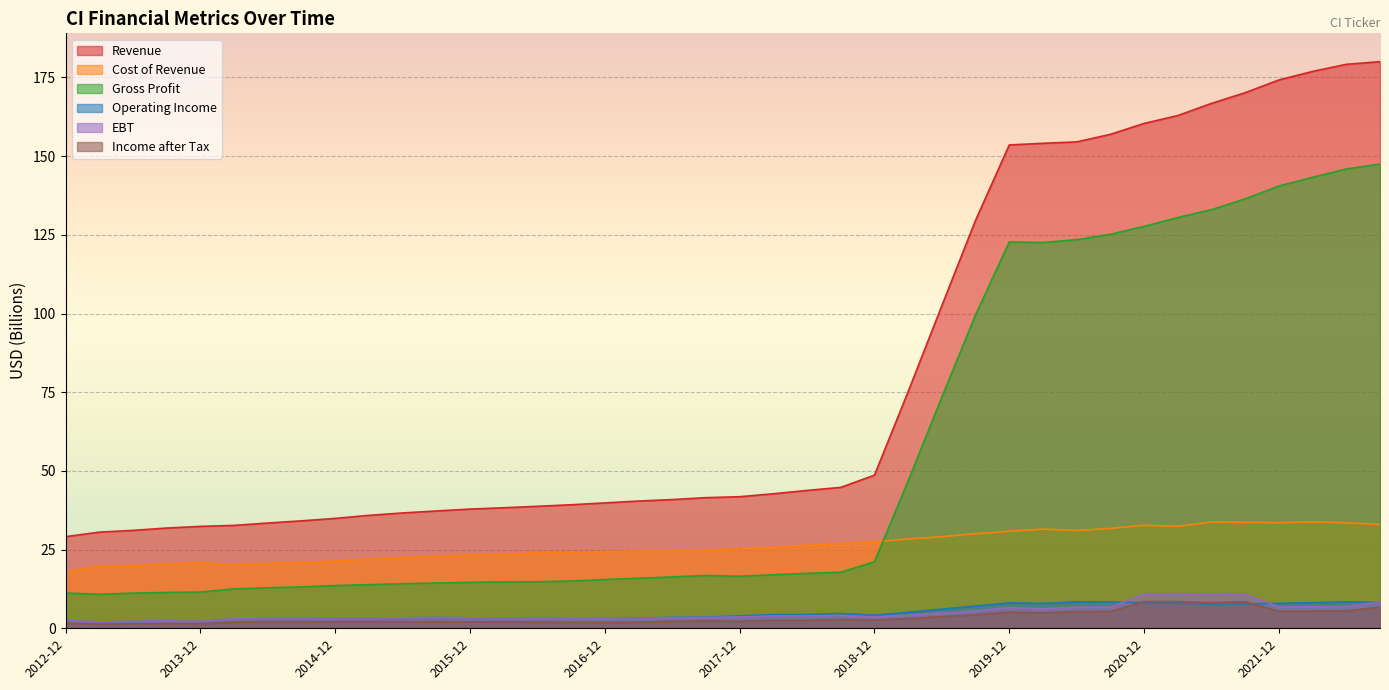

Which label corresponds to the largest value in the chart?

2022-09